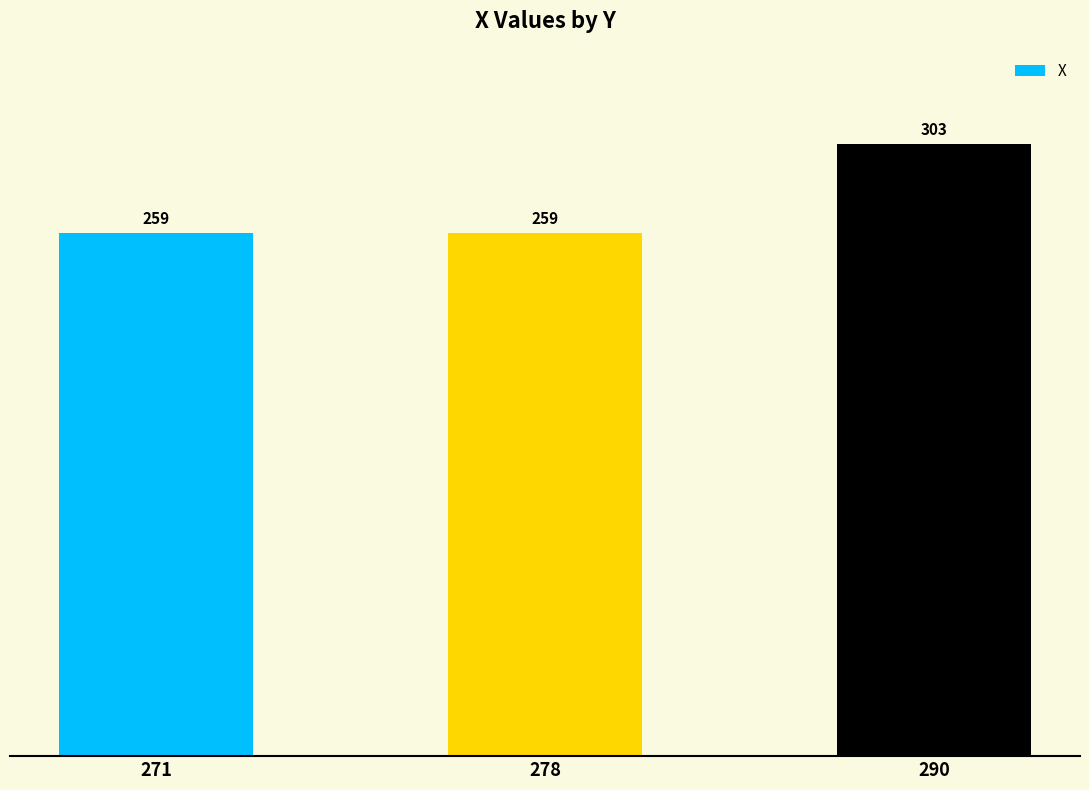

Is it true that the value at 278 is 57?

False